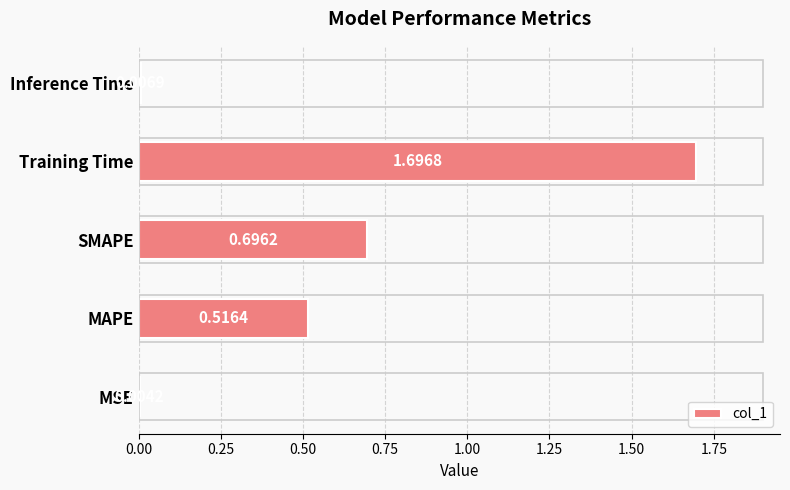

Which label corresponds to the largest value in the chart?

Training Time